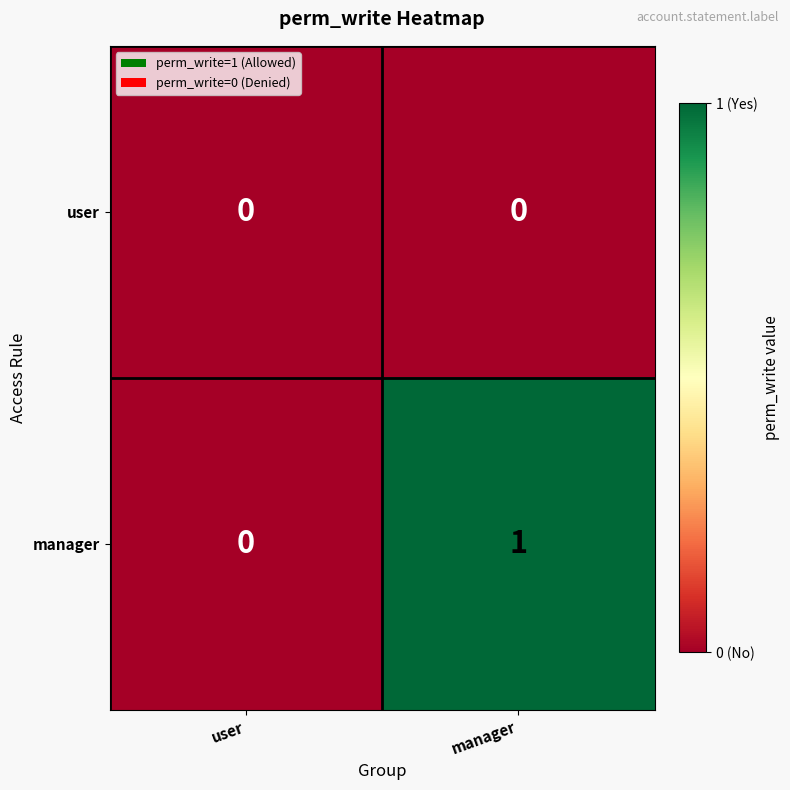

The manager series shows 2 at manager. True or false?

False